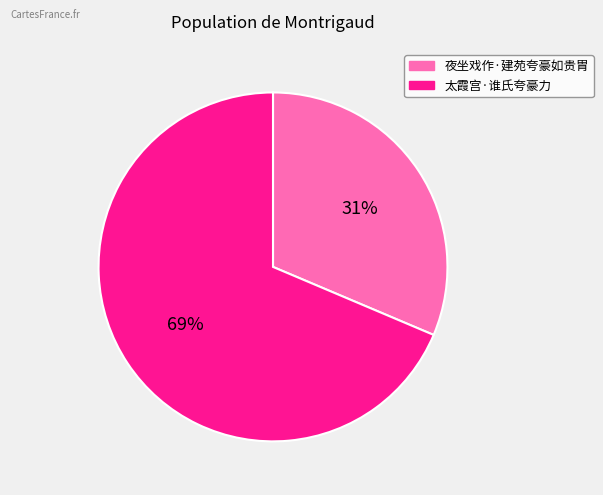

To the nearest percent, what is the combined percentage of 夜坐戏作·建苑夸豪如贵胄 and 太霞宫·谁氏夸豪力?

100%